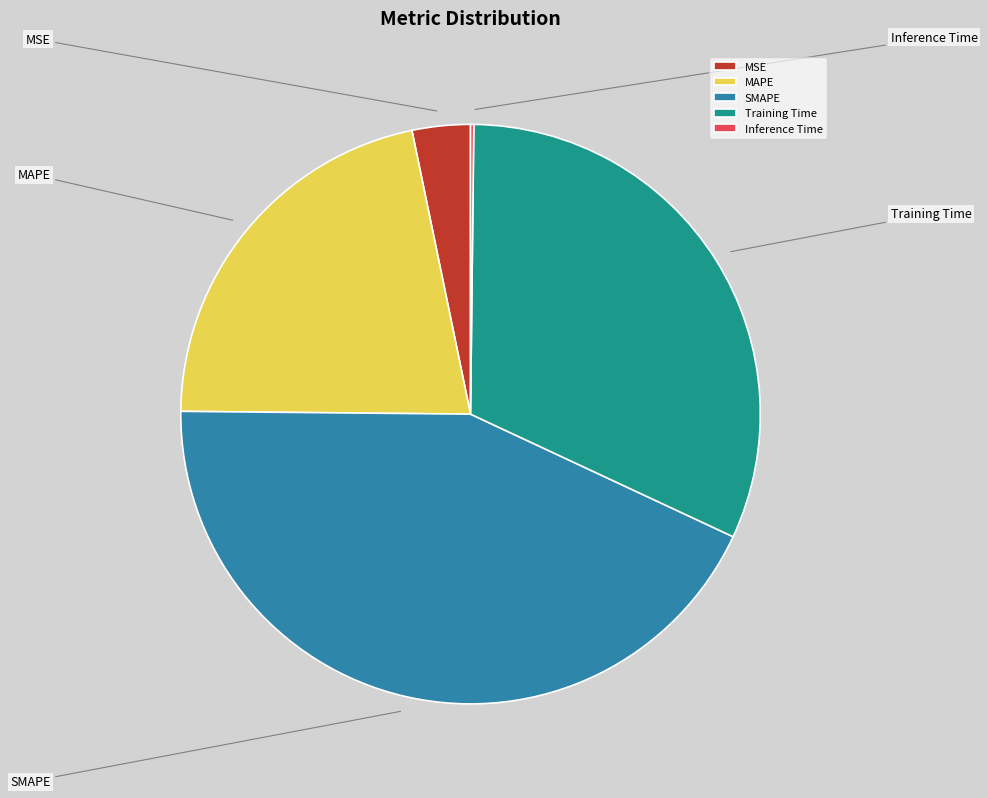

Count the number of slices in the pie.

5